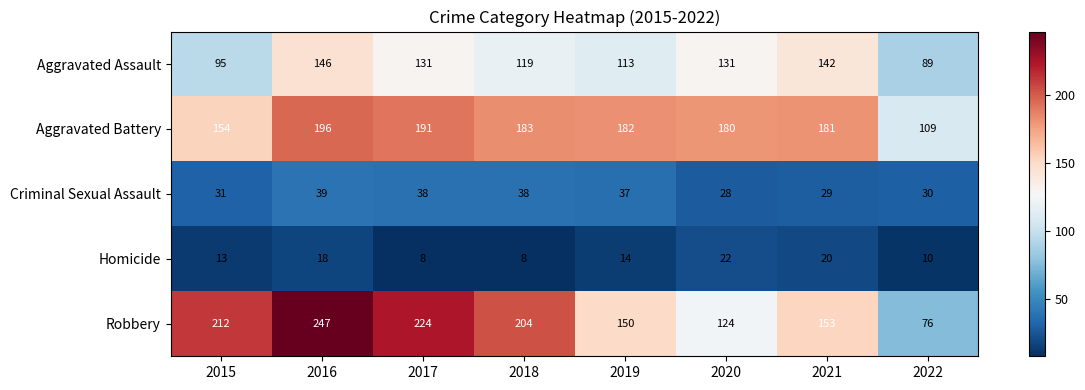

Rank the series by their maximum value, from highest to lowest.

Robbery, Aggravated Battery, Aggravated Assault, Criminal Sexual Assault, Homicide